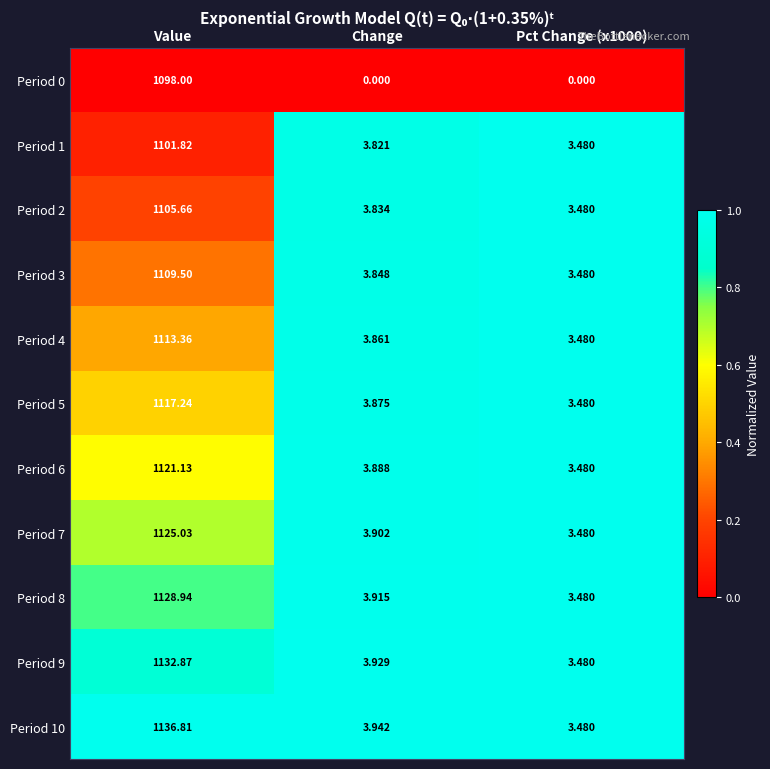

Where is Period 2 nearest to the value 554?

Change